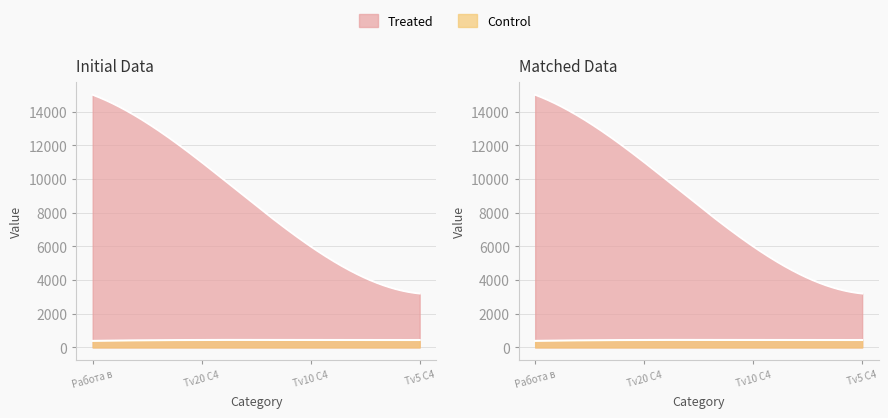

True or false: Control and Treated intersect in this chart.

False